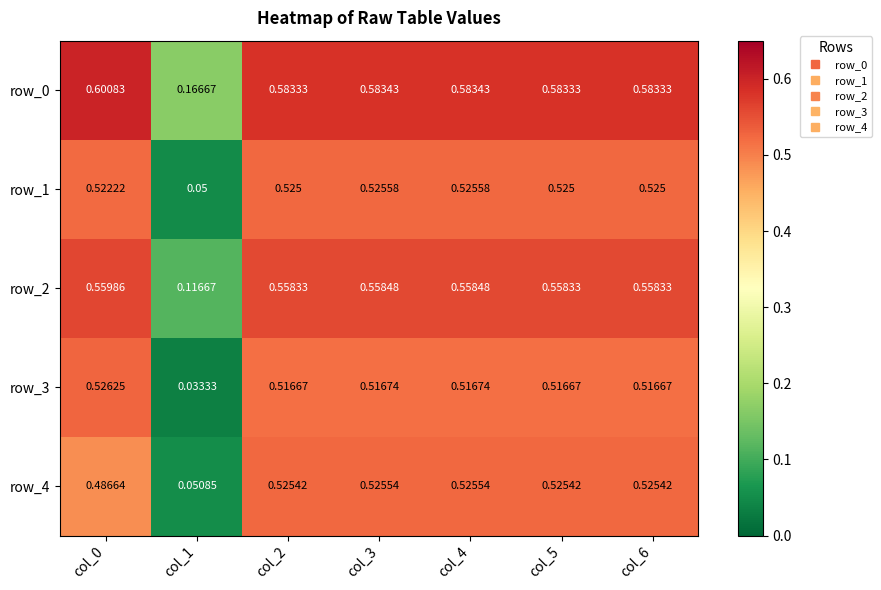

Is the value of row_1 at col_6 greater than the value of row_2 at col_4?

No